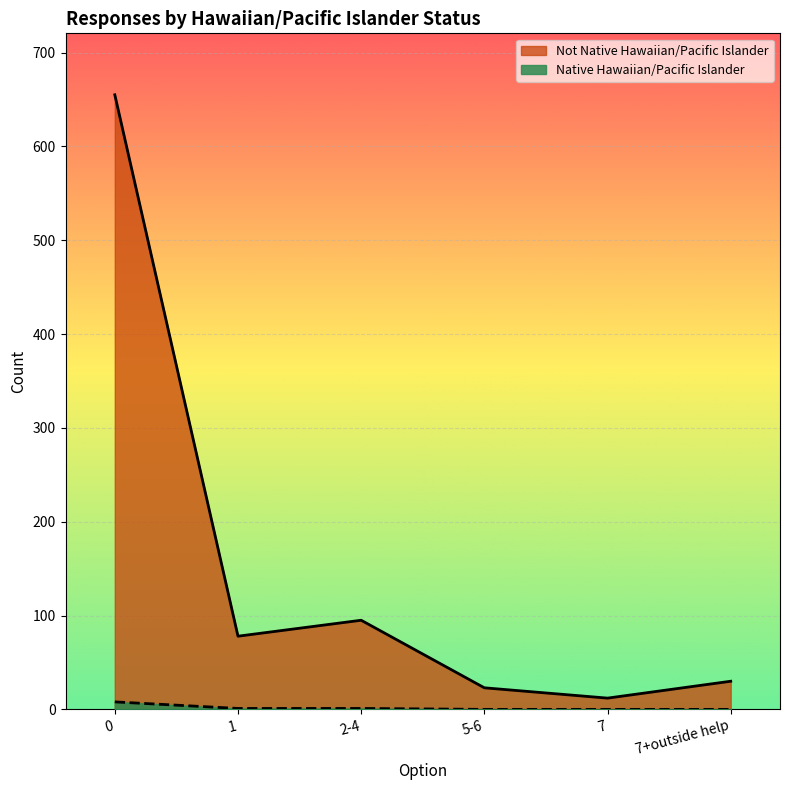

What are all the series names shown in the legend?

Not Native Hawaiian/Pacific Islander, Native Hawaiian/Pacific Islander